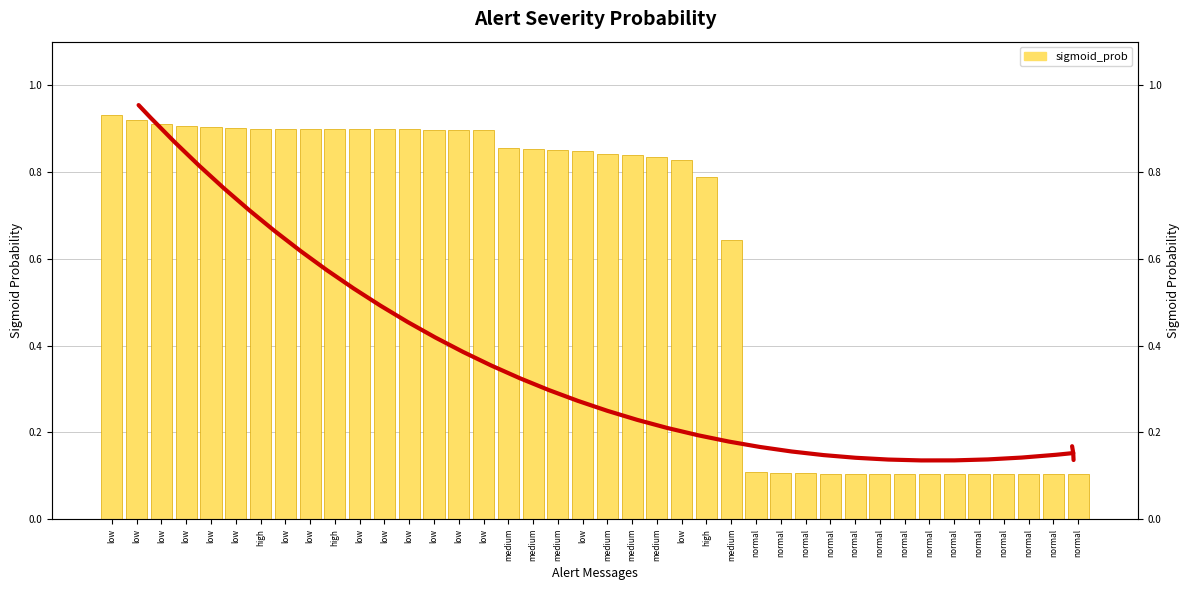

Read the value at normal.

0.1